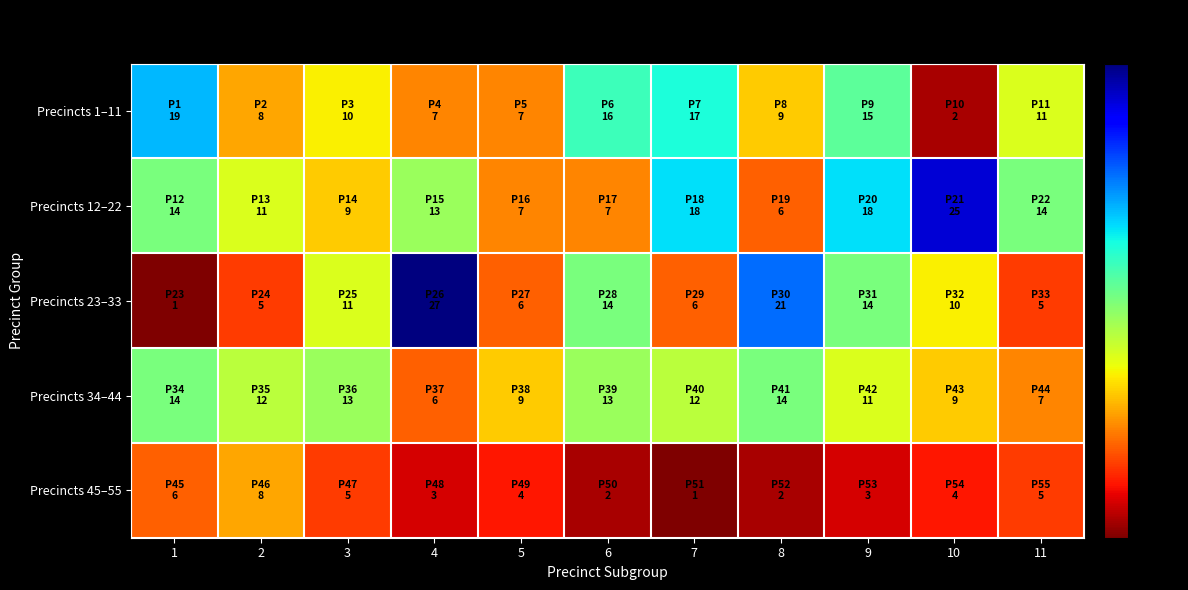

What is the total value across all series at 9?

61